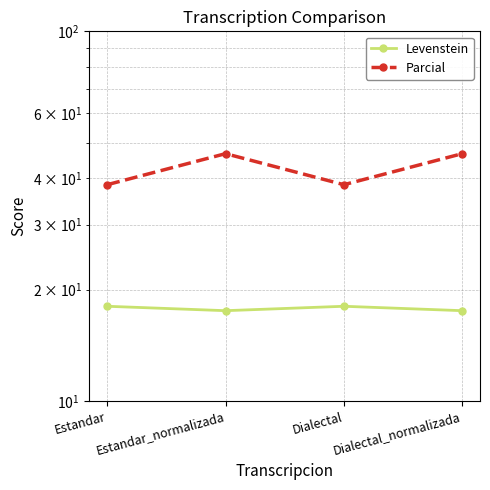

What is the difference between the highest and lowest values at Estandar_normalizada?

29.1